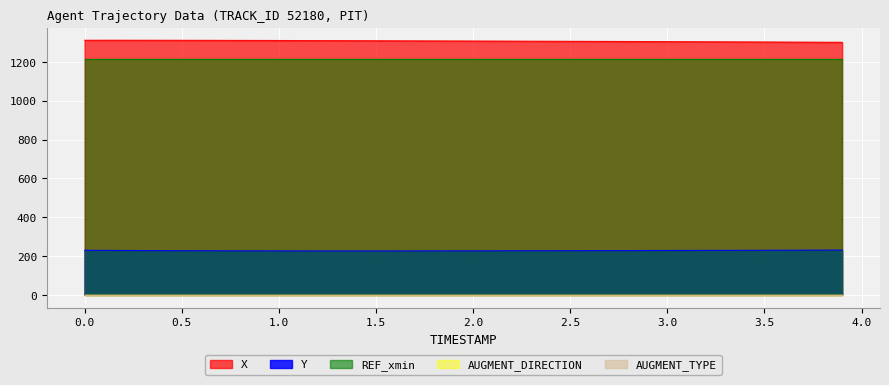

At 3.5, list the series in order from smallest to largest.

AUGMENT_TYPE, AUGMENT_DIRECTION, Y, REF_xmin, X